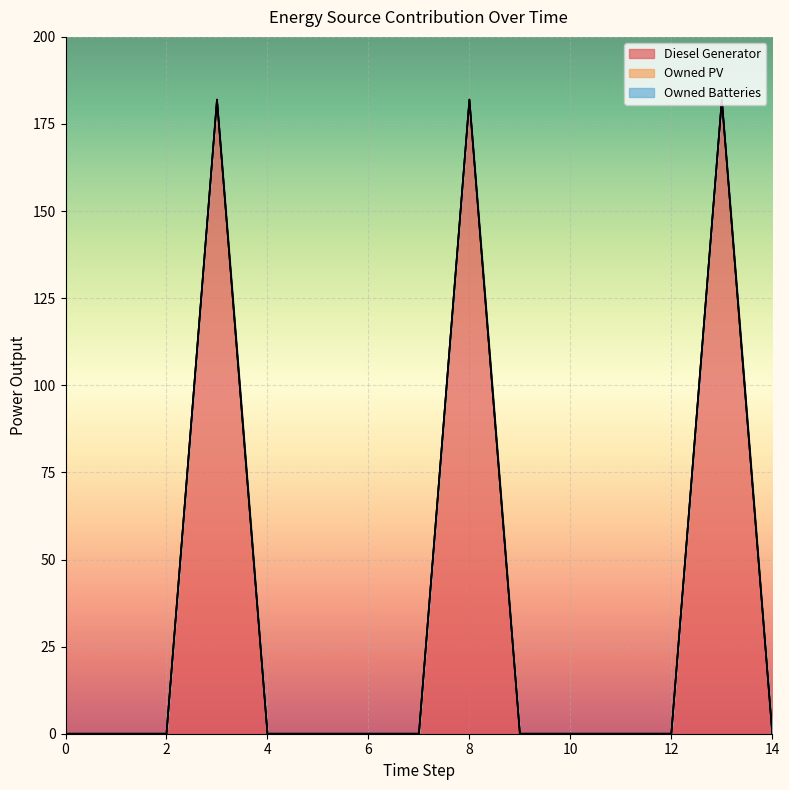

How many distinct data groups are displayed?

3